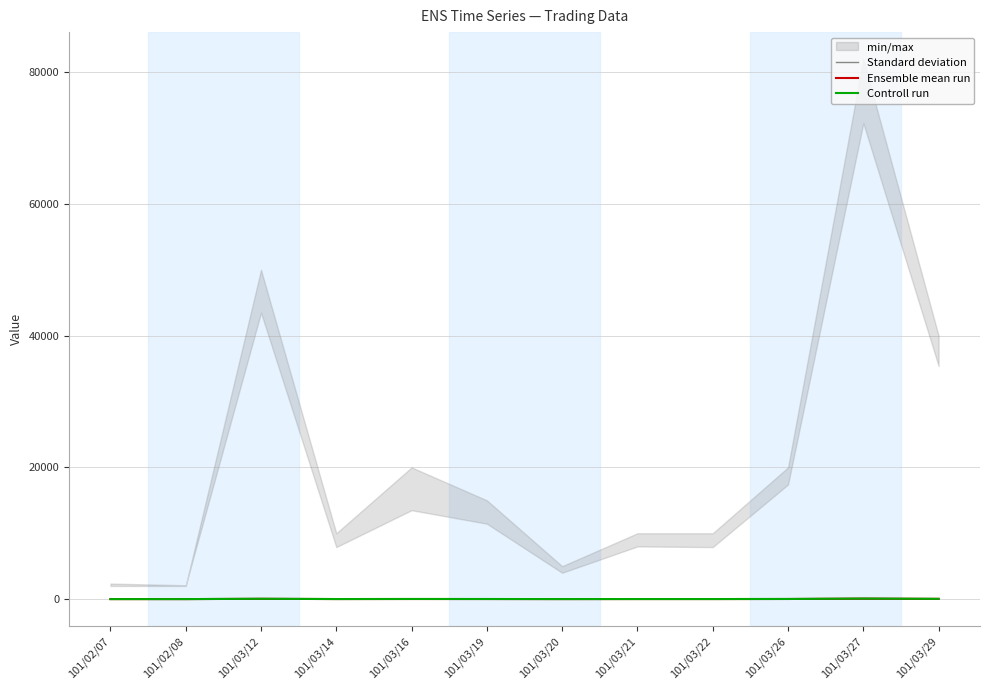

What is the difference between the maximum and minimum values in the Controll run series?

80.0